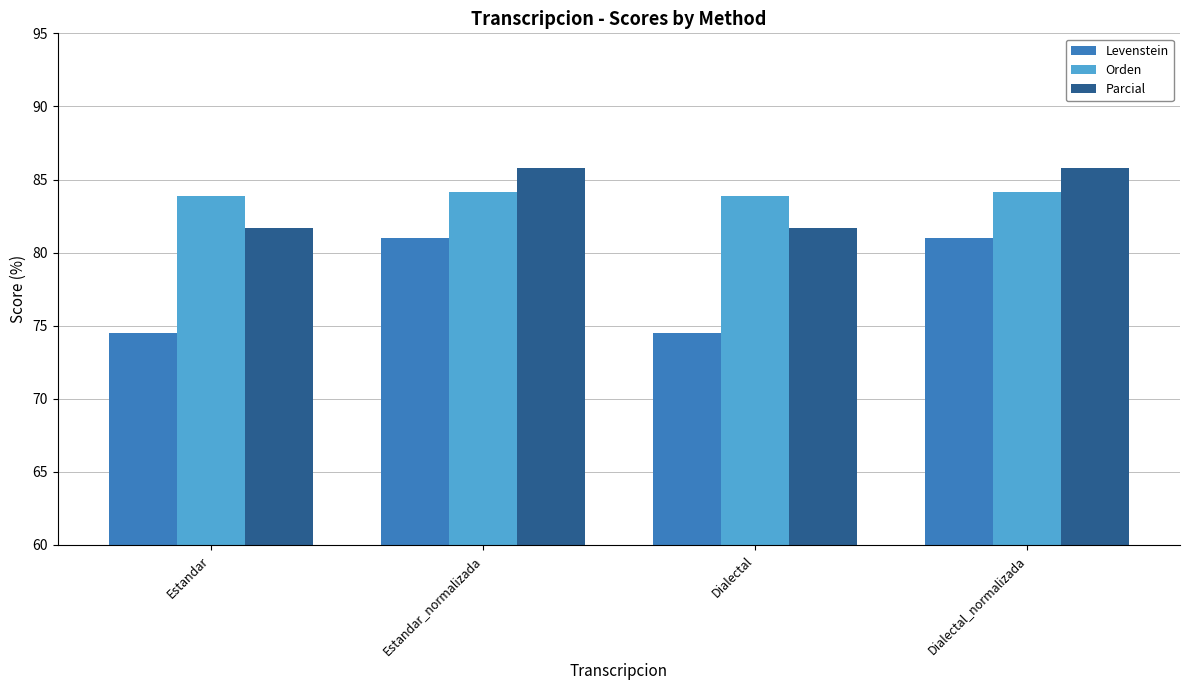

The value of Parcial at Dialectal is 117.1. True or false?

False